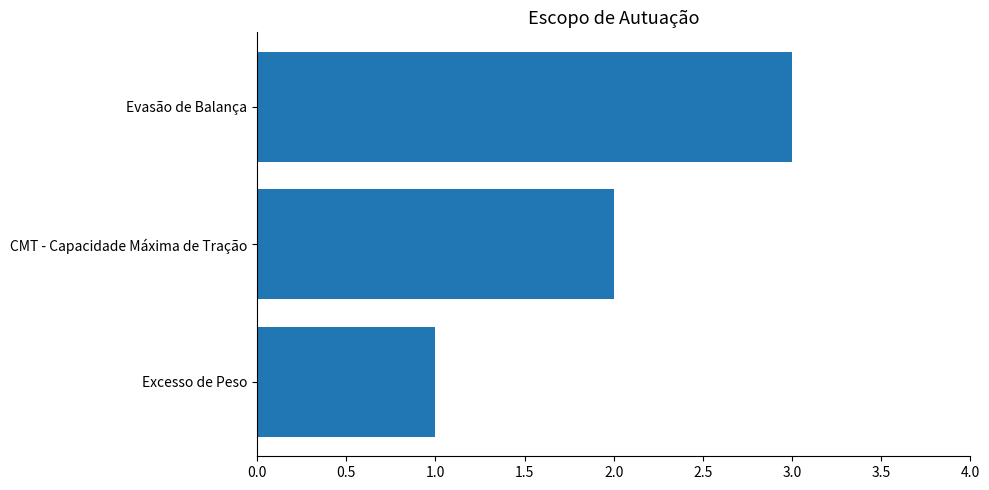

List the labels in order of value, largest first.

Evasão de Balança, CMT - Capacidade Máxima de Tração, Excesso de Peso